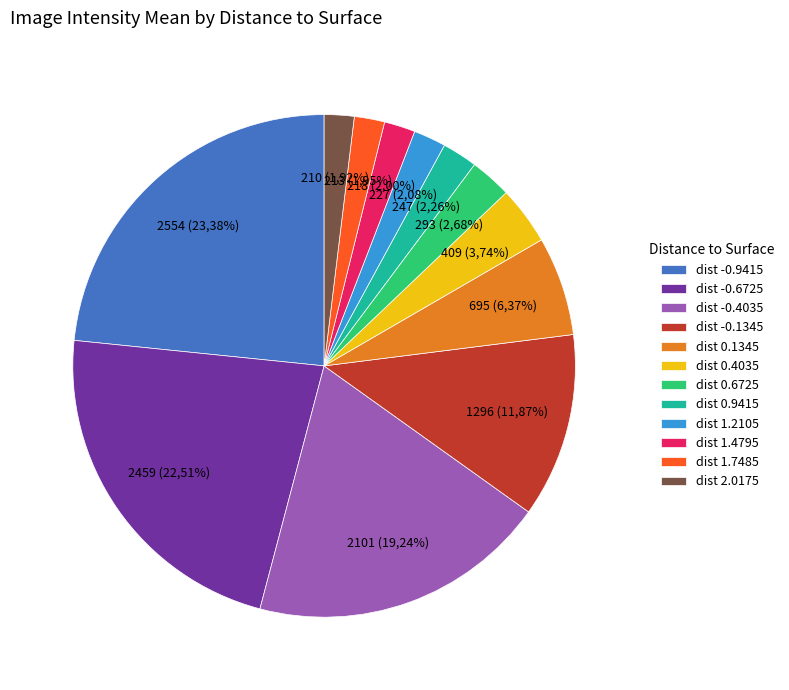

Rank the categories by value from highest to lowest.

-0.9415, -0.6725, -0.4035, -0.1345, 0.1345, 0.4035, 0.6725, 0.9415, 1.2105, 1.4795, 1.7485, 2.0175